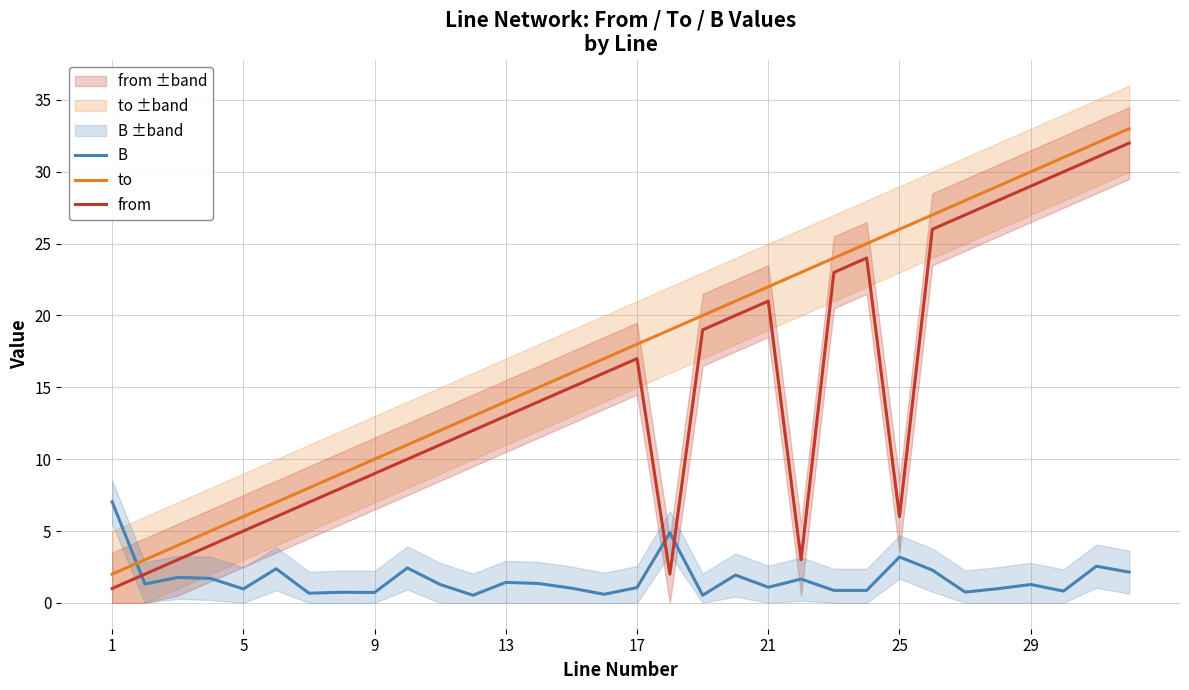

What is the sum of all to values?

560.0